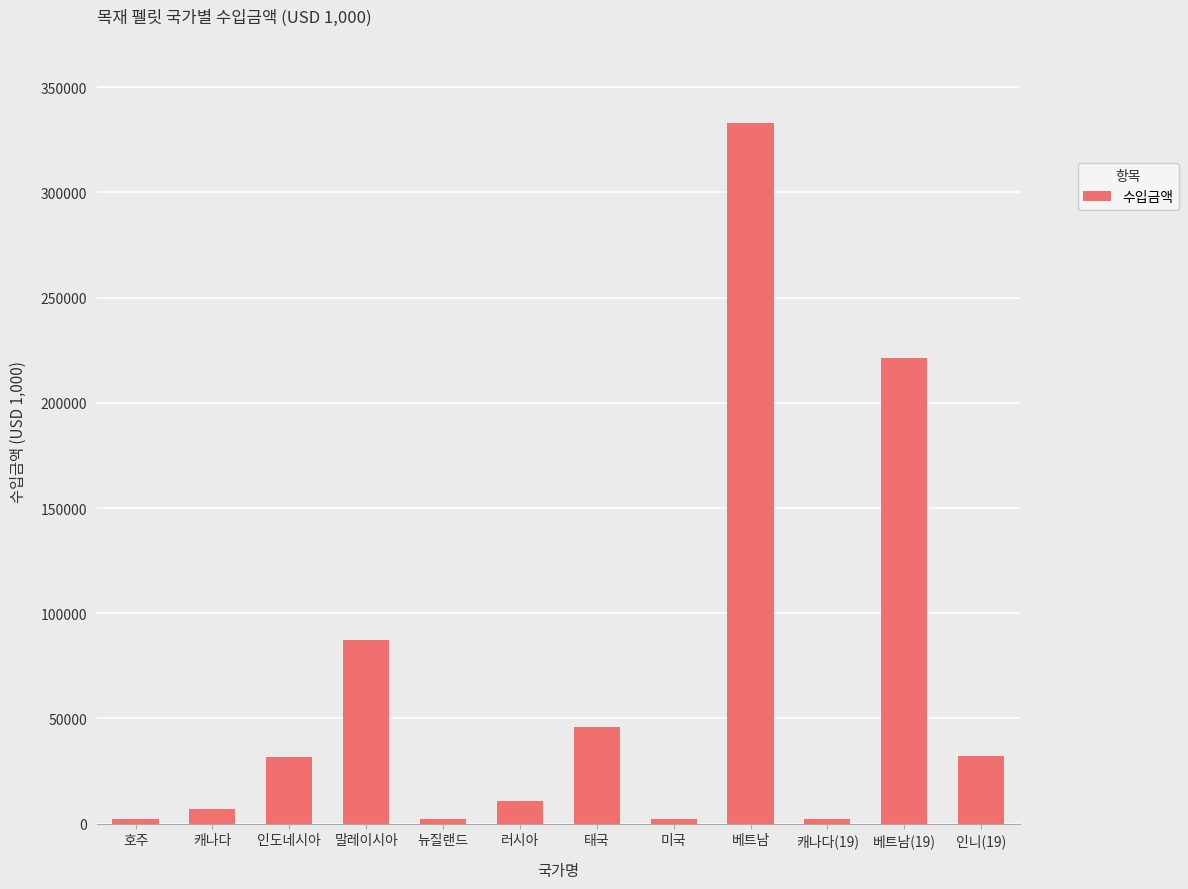

Is it true that the value at 캐나다(19) is 1941?

True